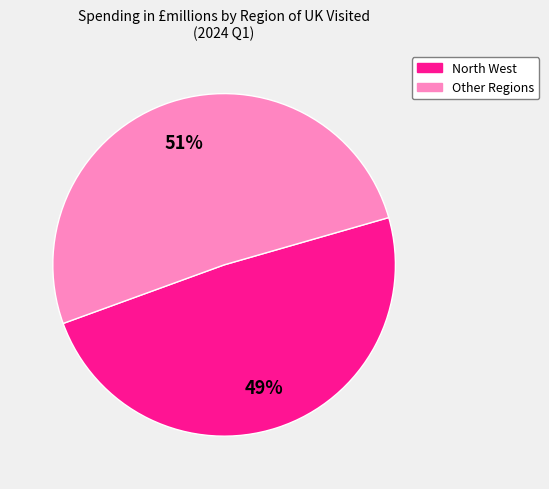

To the nearest percent, what is the difference between the largest and smallest slice percentages?

2%